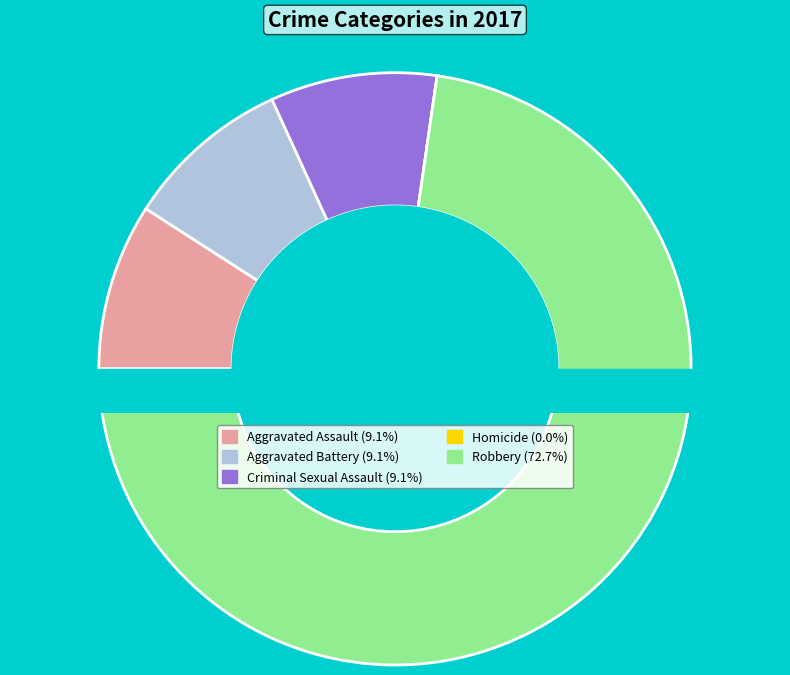

Is there a majority slice in this chart?

Yes